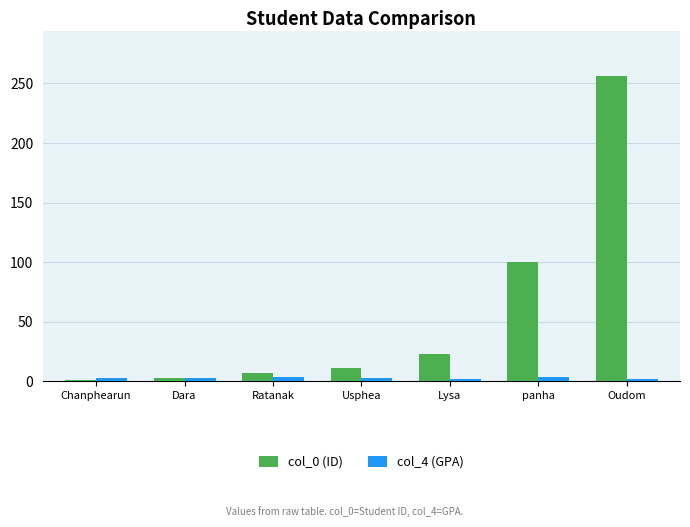

Which label corresponds to the largest value in the chart?

Oudom